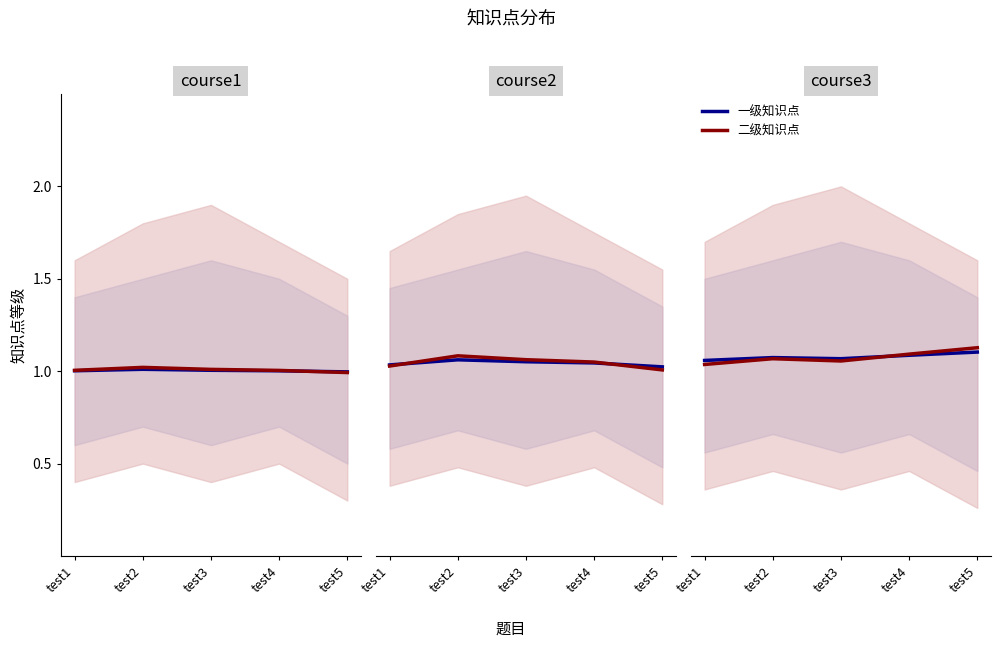

What is the value of the 二级知识点 point at the 5th from the left?

1.1